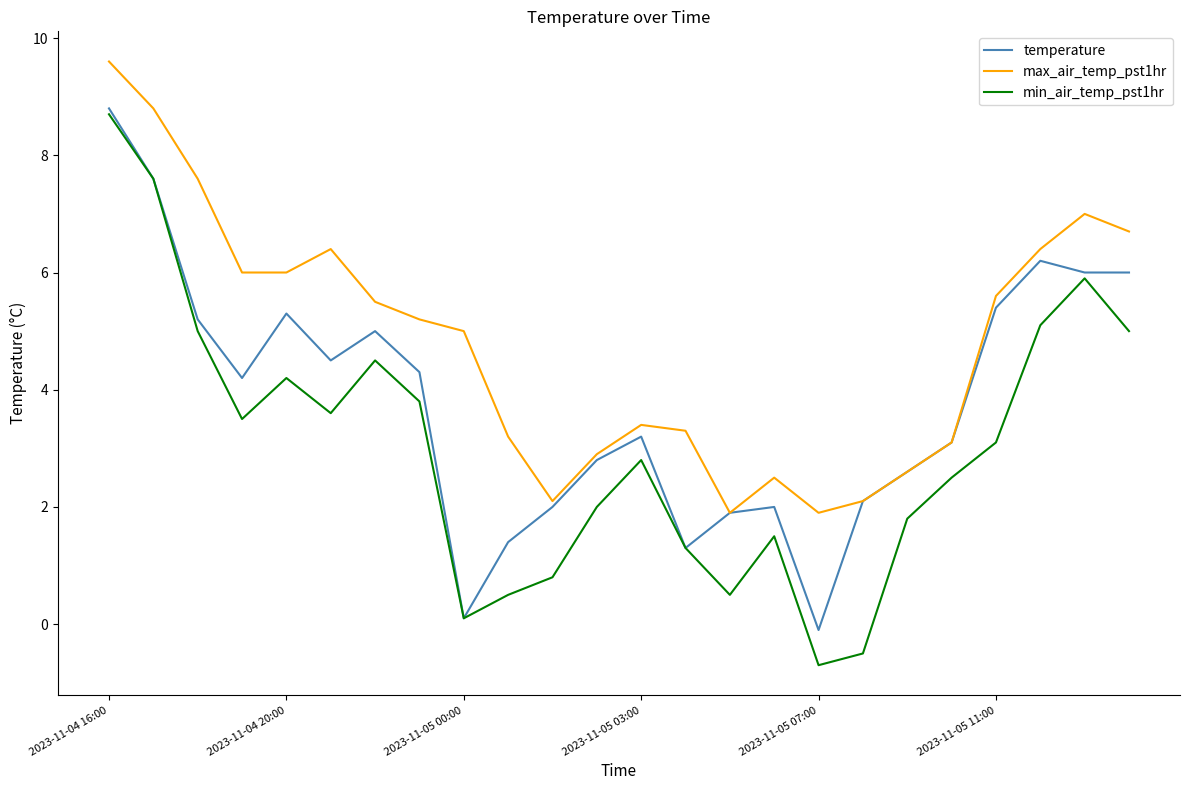

List the series in order of their overall mean, lowest first.

min_air_temp_pst1hr, temperature, max_air_temp_pst1hr